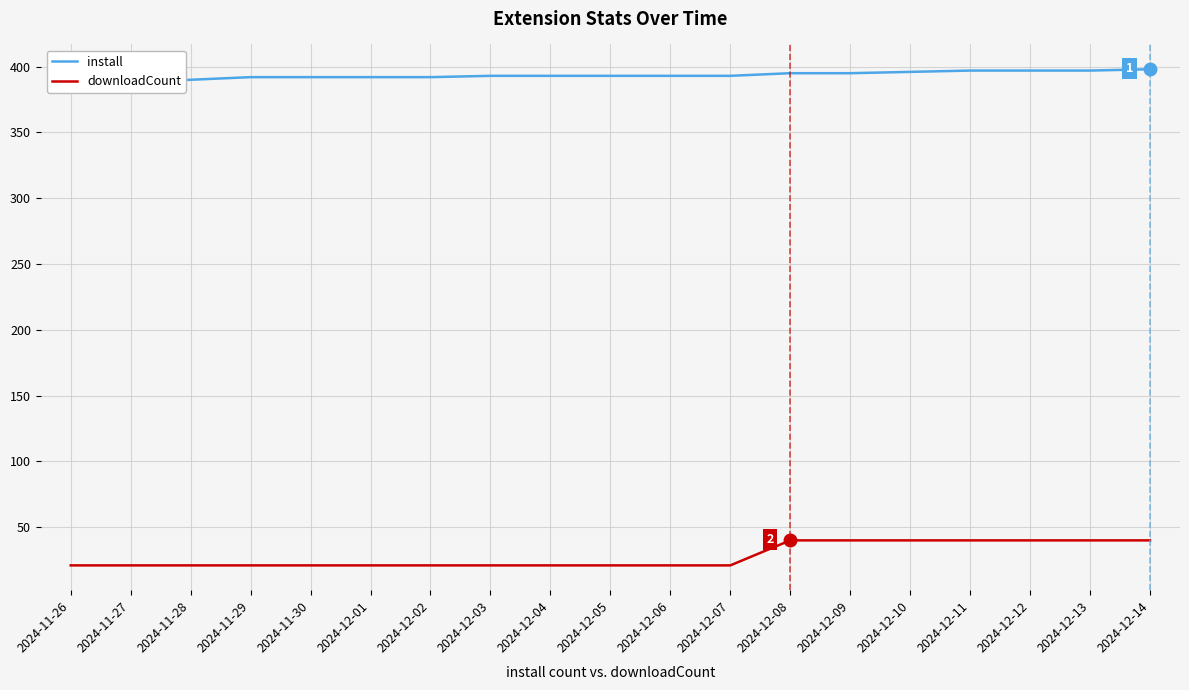

Is it true that downloadCount equals 21 at 2024-12-05?

True